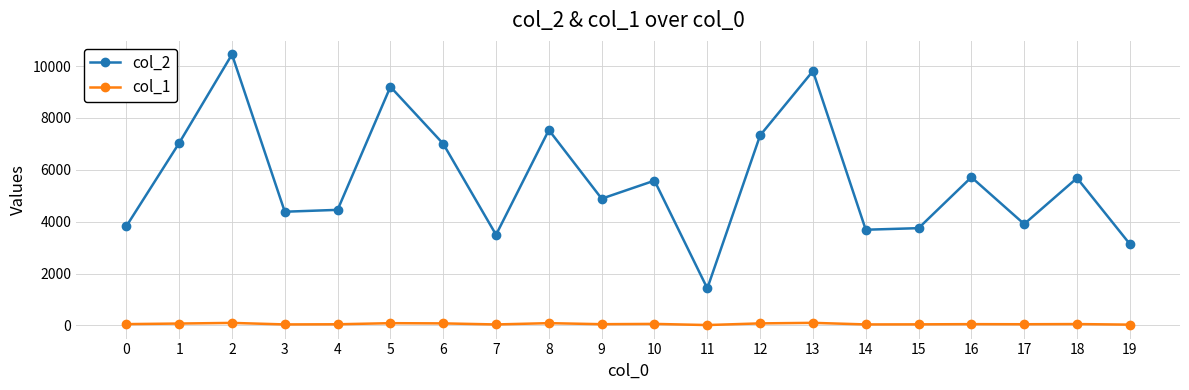

What is the spread (max minus min) of values at 1?

6957